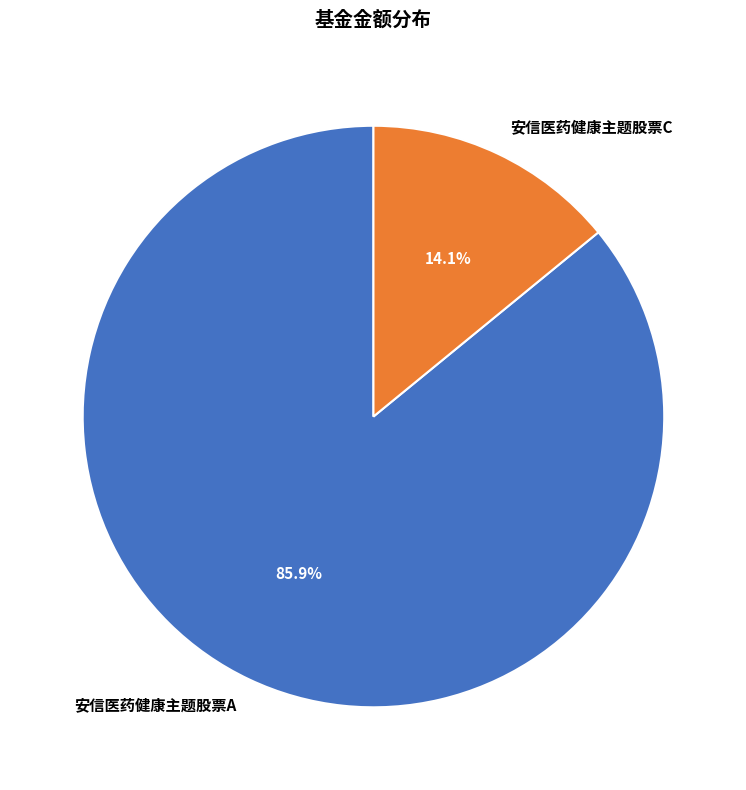

What is the largest slice in the pie chart?

安信医药健康主题股票A